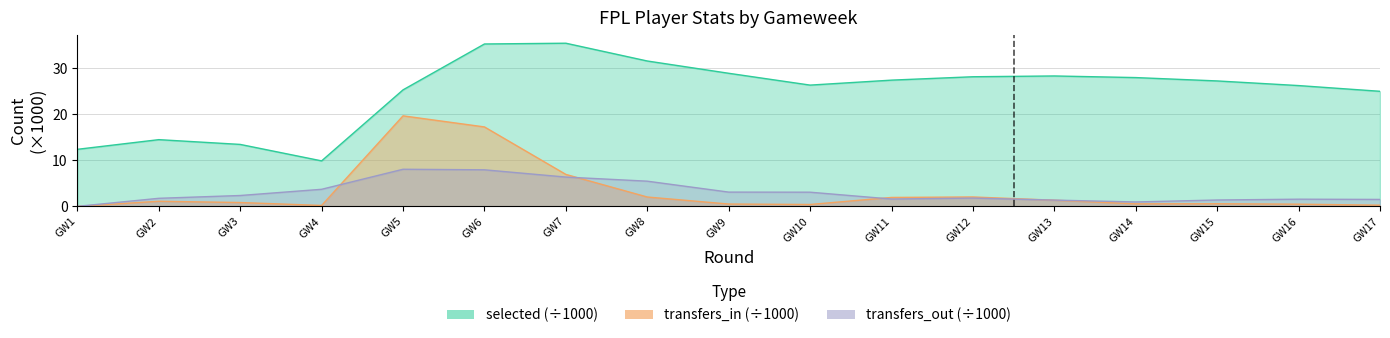

In transfers_out, how many points are lower than both neighbors (excluding endpoints)?

2